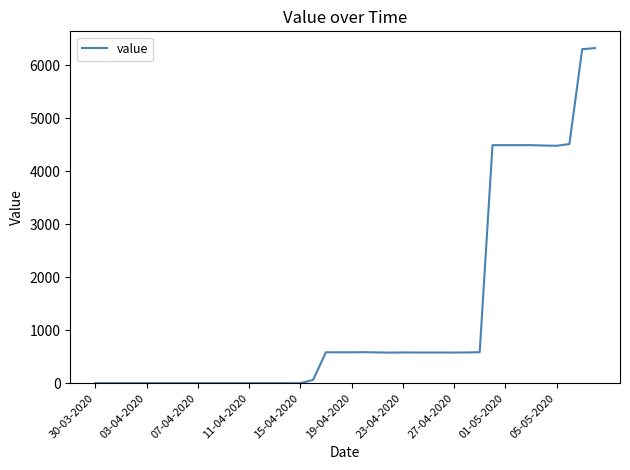

How many values exceed 578?

20